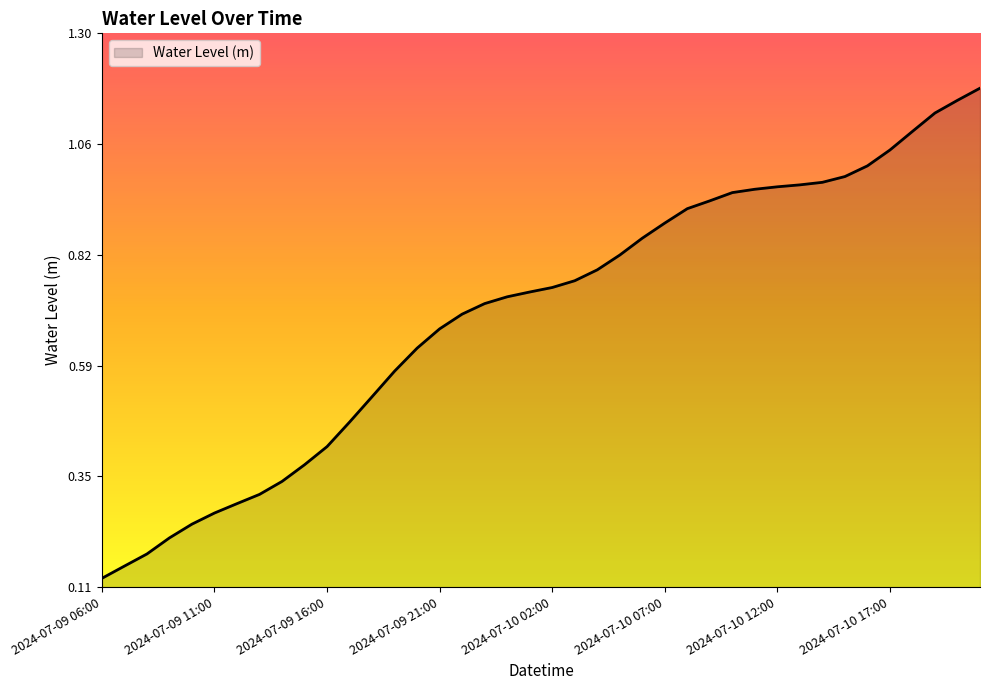

Reading right to left, what are all the values shown in this chart?

2024-07-10 21:00=1.2	2024-07-10 20:00=1.2	2024-07-10 19:00=1.1	2024-07-10 18:00=1.1	2024-07-10 17:00=1.1	2024-07-10 16:00=1.0	2024-07-10 15:00=1.0	2024-07-10 14:00=1.0	2024-07-10 13:00=1.0	2024-07-10 12:00=1.0	2024-07-10 11:00=1.0	2024-07-10 10:00=1.0	2024-07-10 09:00=0.9	2024-07-10 08:00=0.9	2024-07-10 07:00=0.9	2024-07-10 06:00=0.9	2024-07-10 05:00=0.8	2024-07-10 04:00=0.8	2024-07-10 03:00=0.8	2024-07-10 02:00=0.8	2024-07-10 01:00=0.7	2024-07-10 00:00=0.7	2024-07-09 23:00=0.7	2024-07-09 22:00=0.7	2024-07-09 21:00=0.7	2024-07-09 20:00=0.6	2024-07-09 19:00=0.6	2024-07-09 18:00=0.5	2024-07-09 17:00=0.5	2024-07-09 16:00=0.4	2024-07-09 15:00=0.4	2024-07-09 14:00=0.3	2024-07-09 13:00=0.3	2024-07-09 12:00=0.3	2024-07-09 11:00=0.3	2024-07-09 10:00=0.2	2024-07-09 09:00=0.2	2024-07-09 08:00=0.2	2024-07-09 07:00=0.2	2024-07-09 06:00=0.1